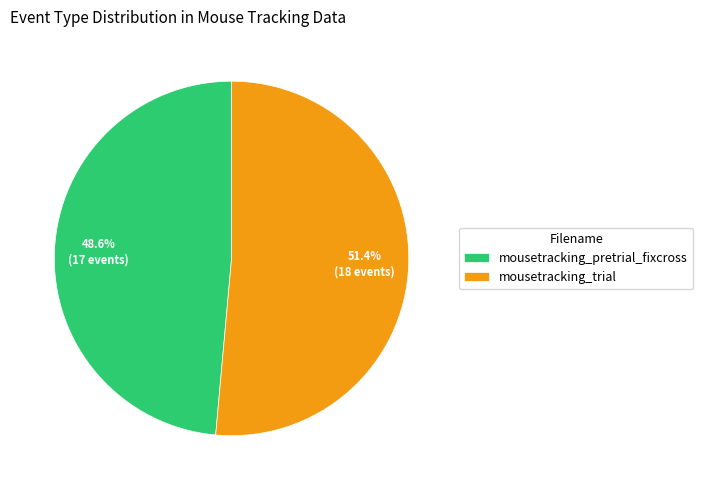

How many segments does this pie chart have?

2